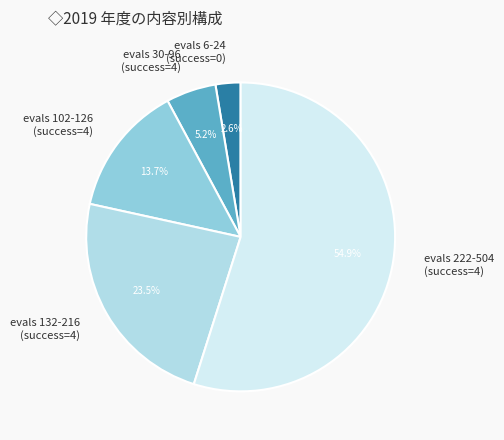

Does any single category account for the majority?

Yes